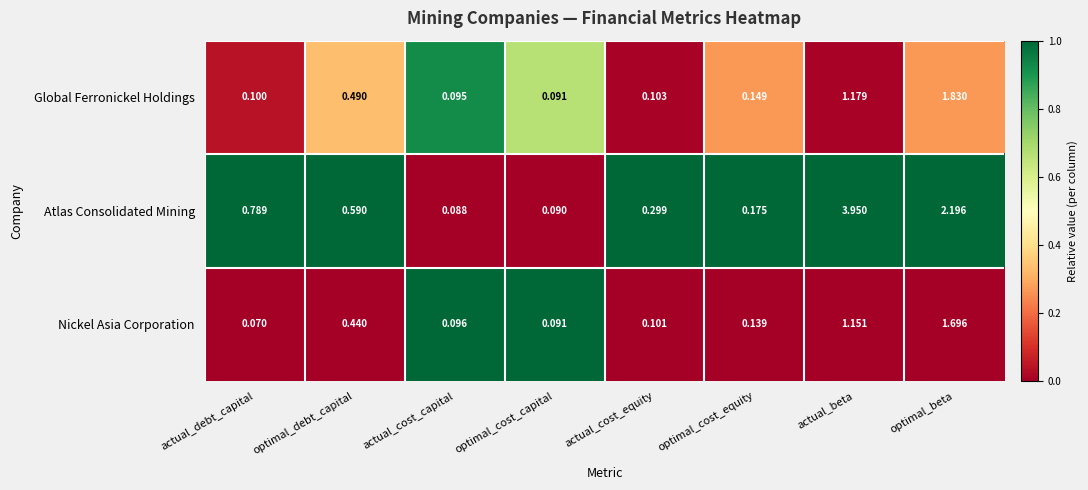

What is the total value across all series at optimal_beta?

5.7